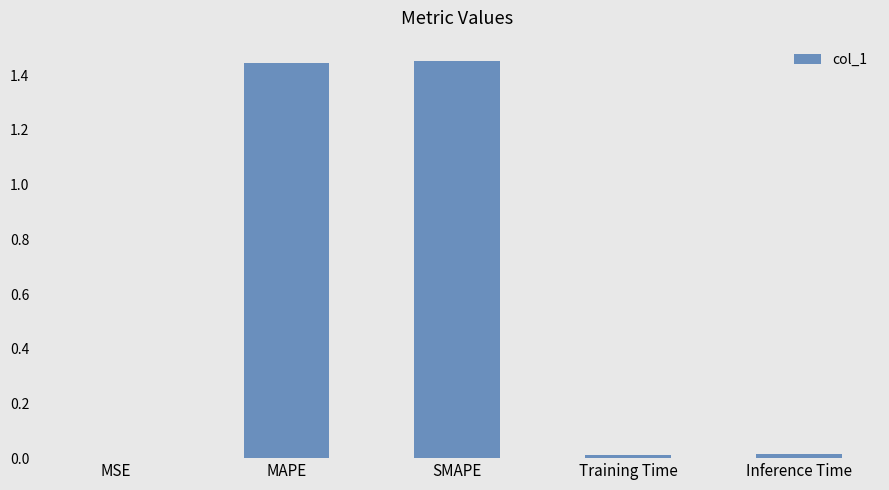

Count the number of categories in the chart.

5